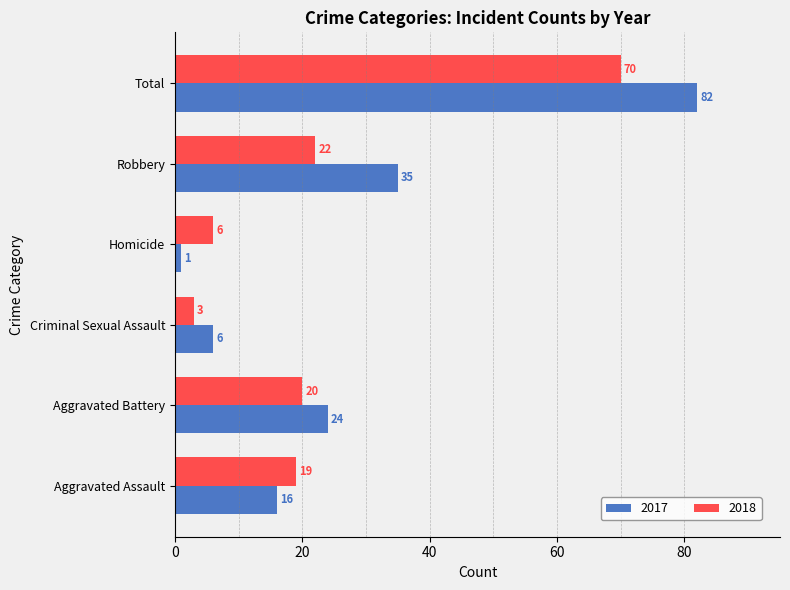

What is the sum of all 2017 values?

164